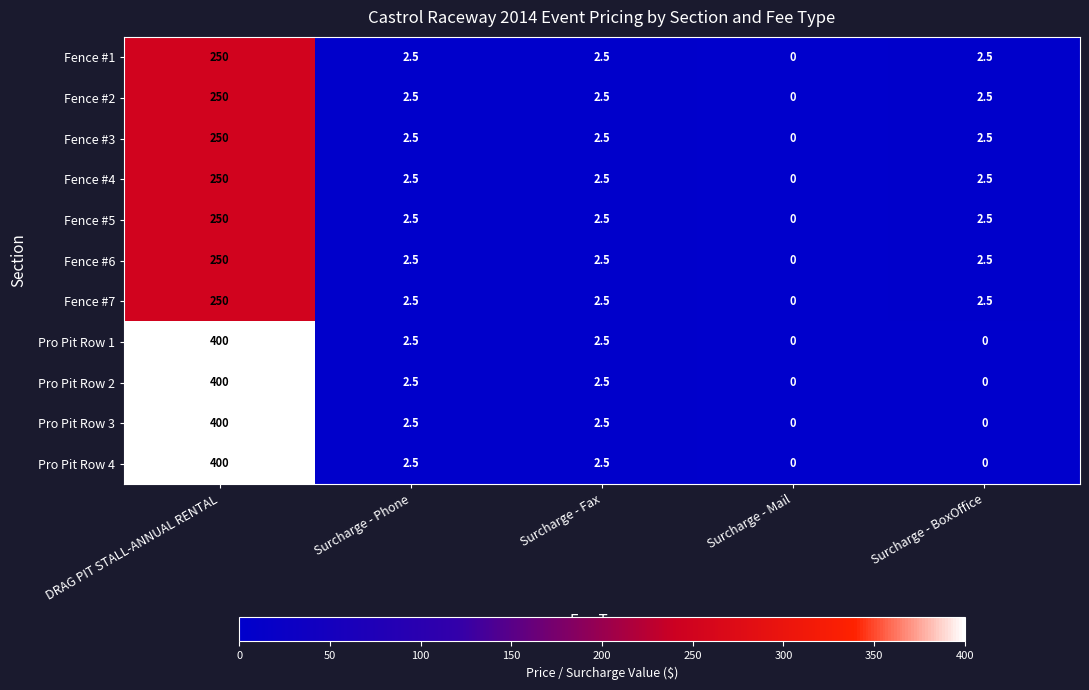

Is the value of Fence #2 at Surcharge - Mail greater than the value of Pro Pit Row 2 at Surcharge - Fax?

No